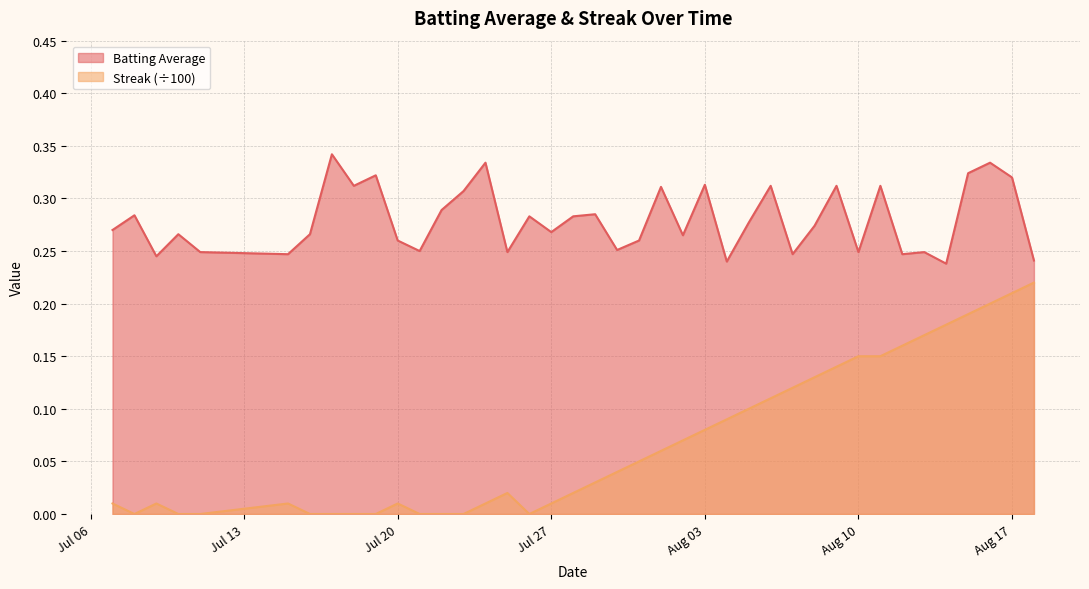

List the series in order of their peak value, highest first.

Batting Average, Streak (÷100)